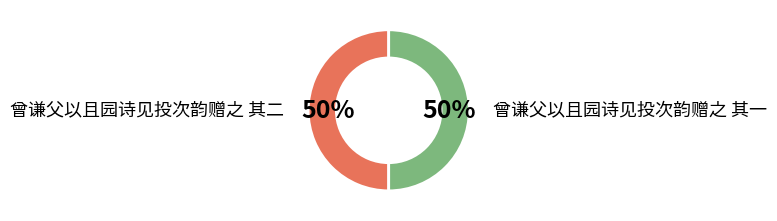

To the nearest percent, what portion does 曾谦父以且园诗见投次韵赠之 其二 represent?

50%